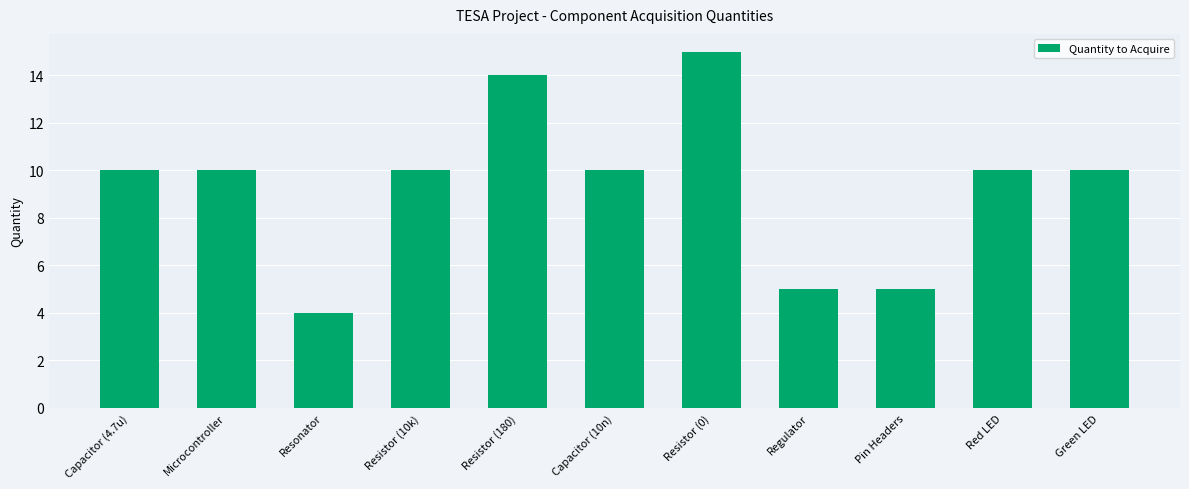

What position from the left is Resistor (0)?

7